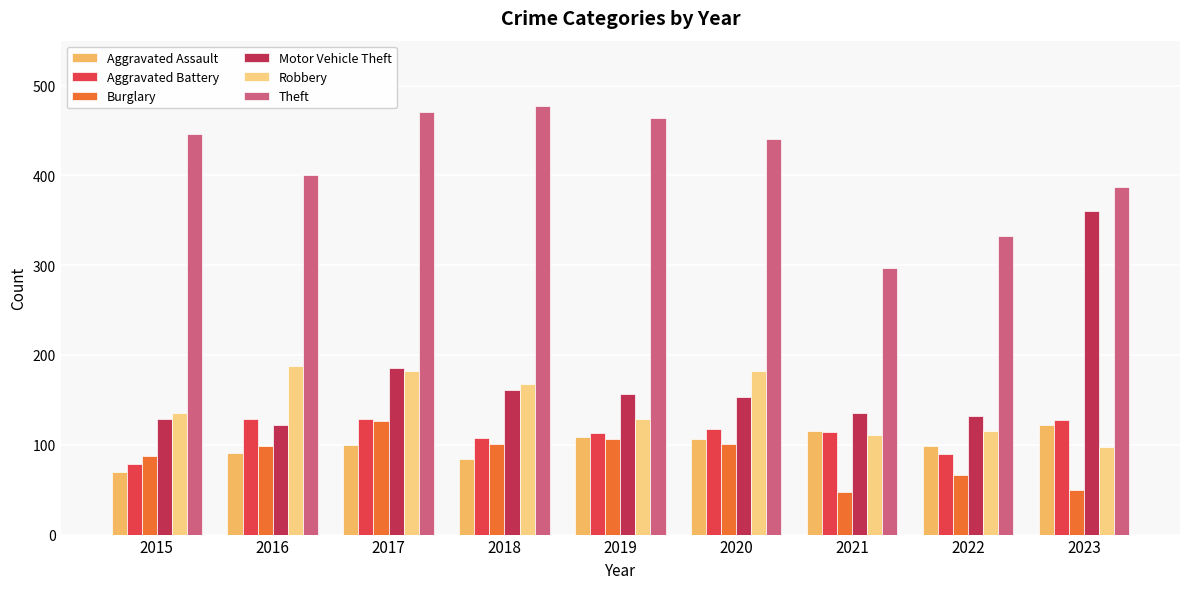

How many groups of bars are there?

9